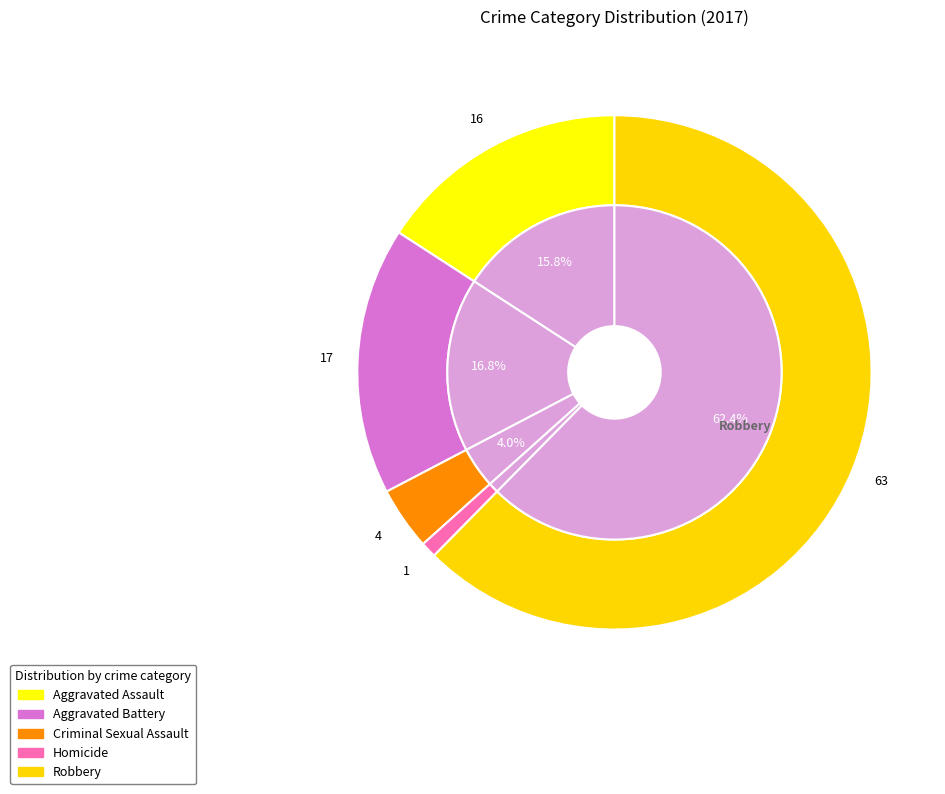

Rank the categories by value from lowest to highest.

Homicide, Criminal Sexual Assault, Aggravated Assault, Aggravated Battery, Robbery